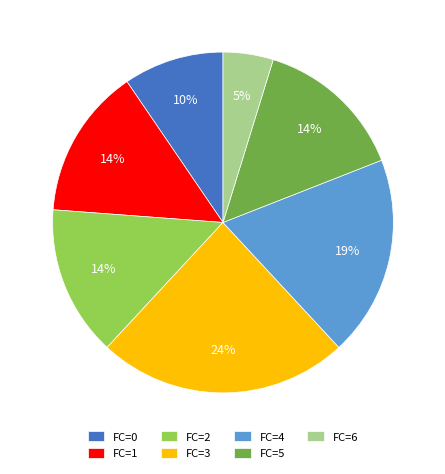

To the nearest percent, what is the combined percentage of FC=5 and FC=6?

19%